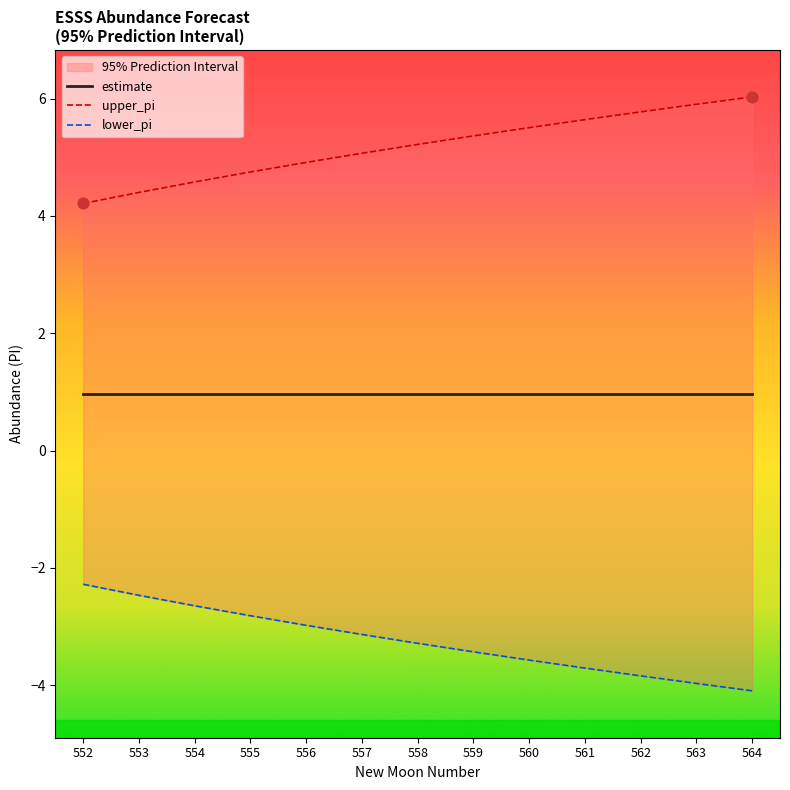

Which series has the largest Y range (max minus min)?

lower_pi